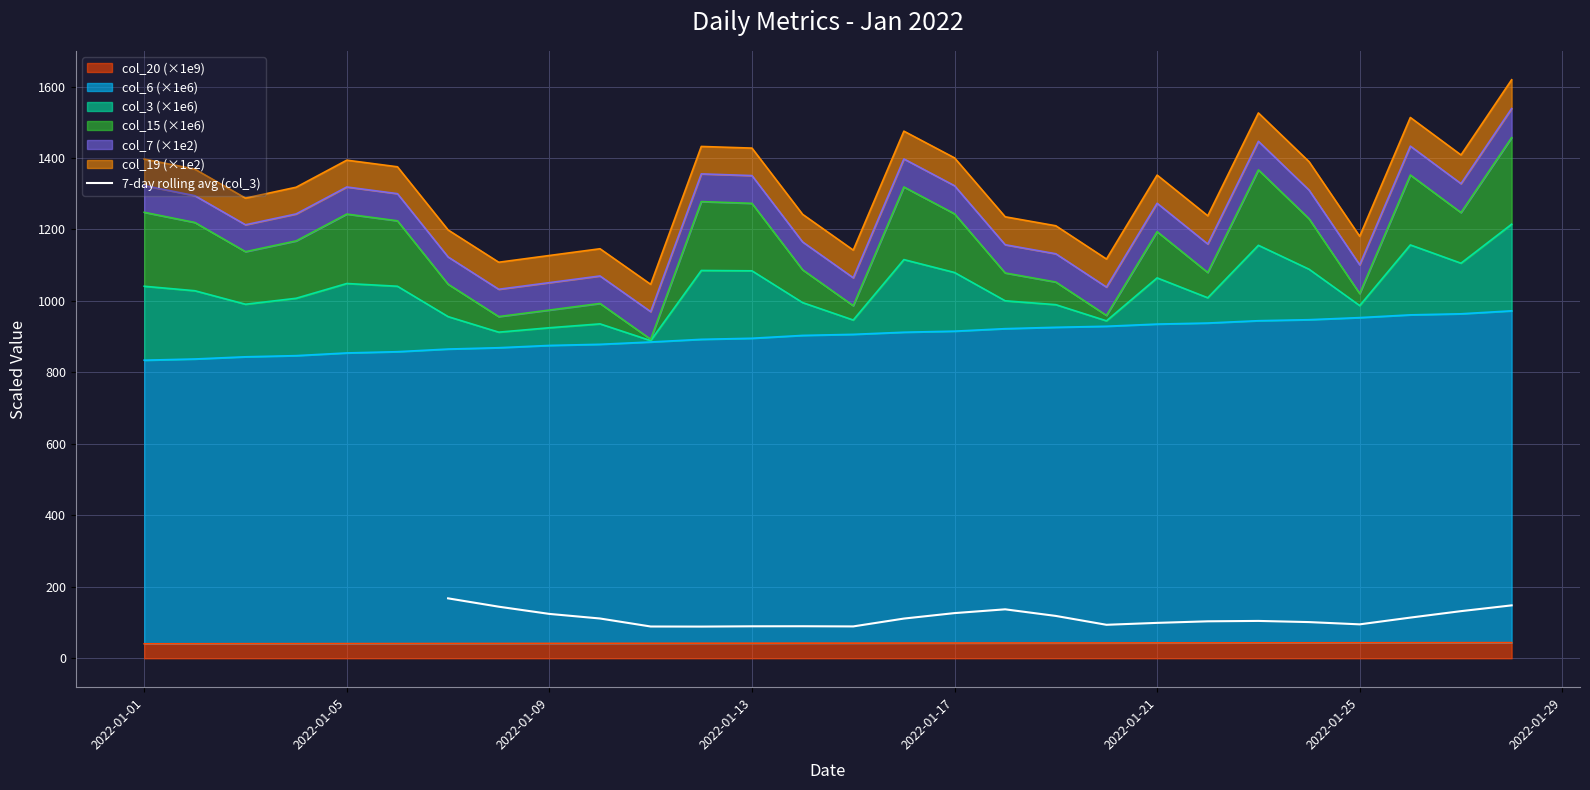

The value of 7-day rolling avg (col_3) at 2022-01-09 is 220.4. True or false?

False